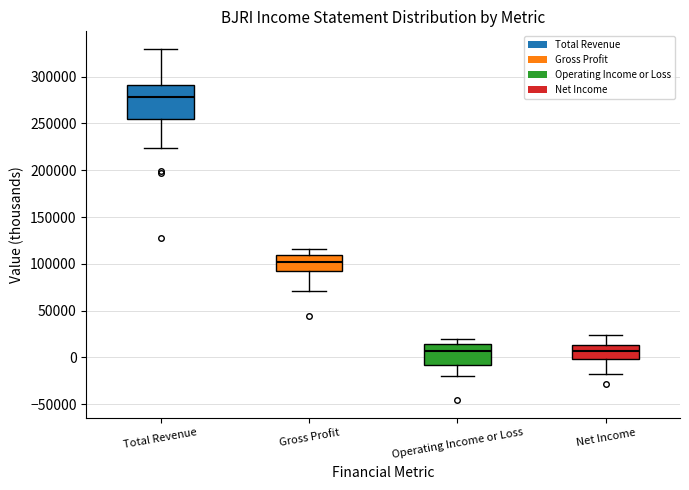

Where does the lower whisker of the box for Gross Profit end on the y-axis? The values are not printed on the chart, so give them approximately, as read against the axis.

70000